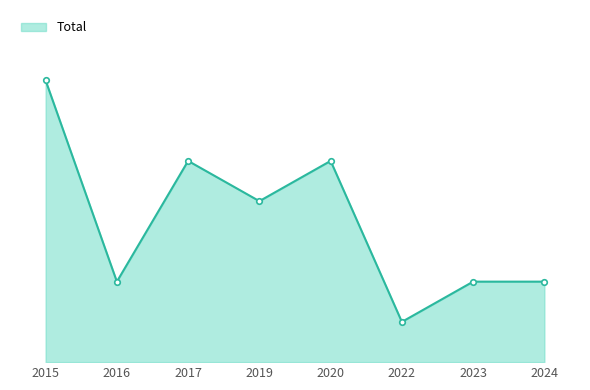

Is this an area chart (filled region under the line)?

Yes